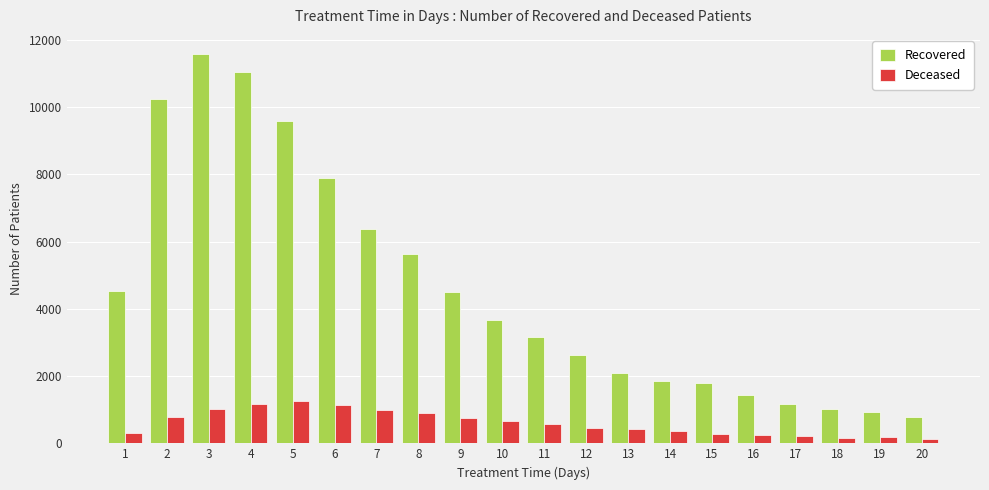

Which series has the largest range (max minus min)?

Recovered